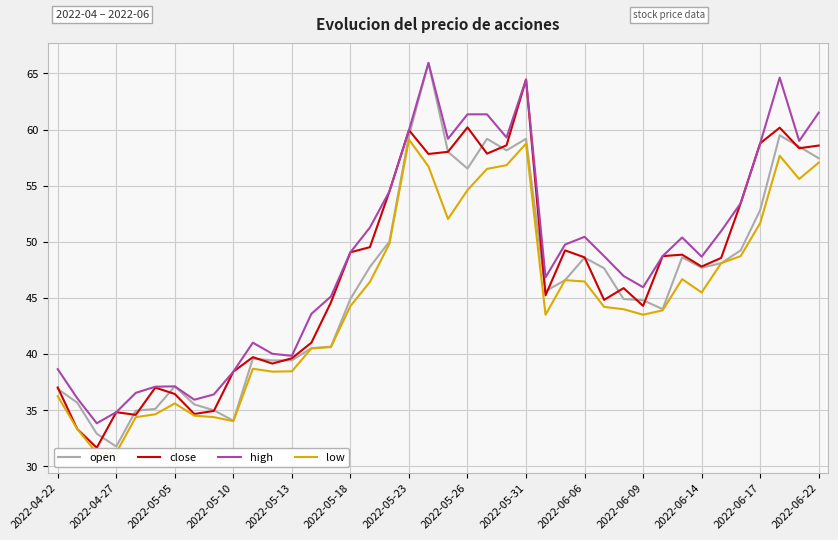

Is the value of close at 19 greater than the value of high at 20?

No